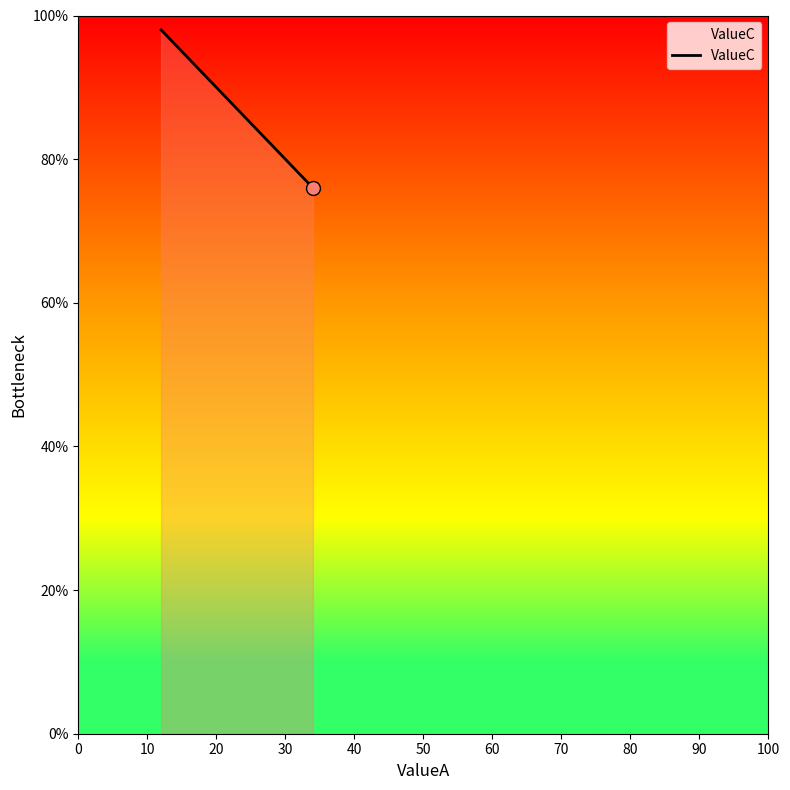

What is the maximum value shown in the chart?

98